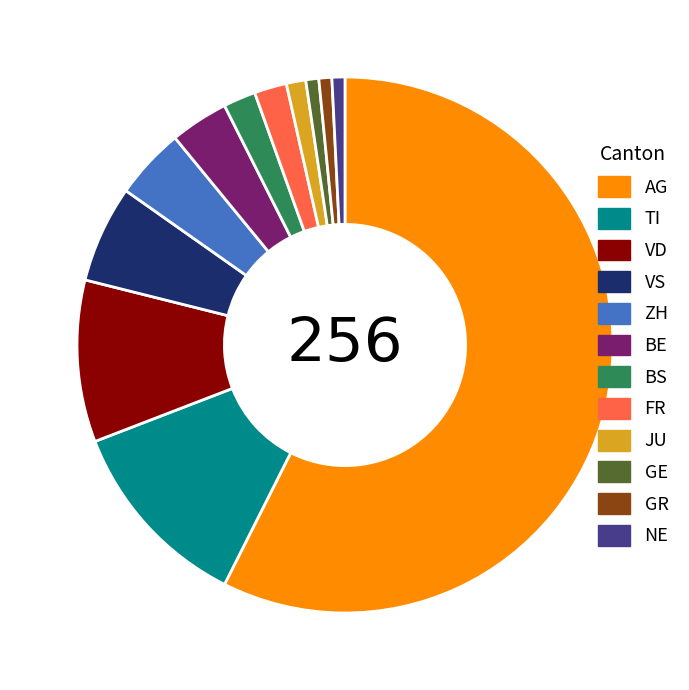

Do FR and NE together represent more than half of the pie?

No